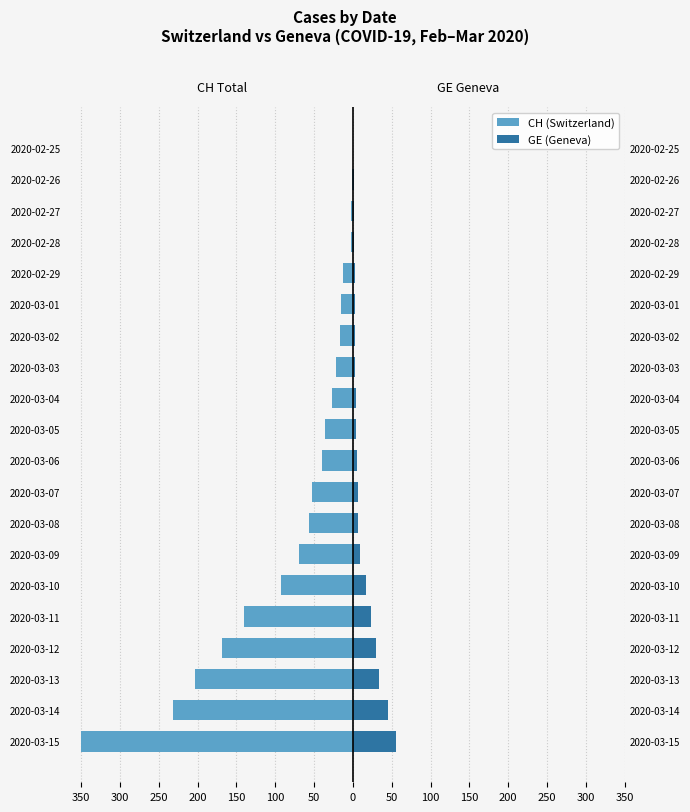

Which series has the largest range (max minus min)?

CH (Switzerland)